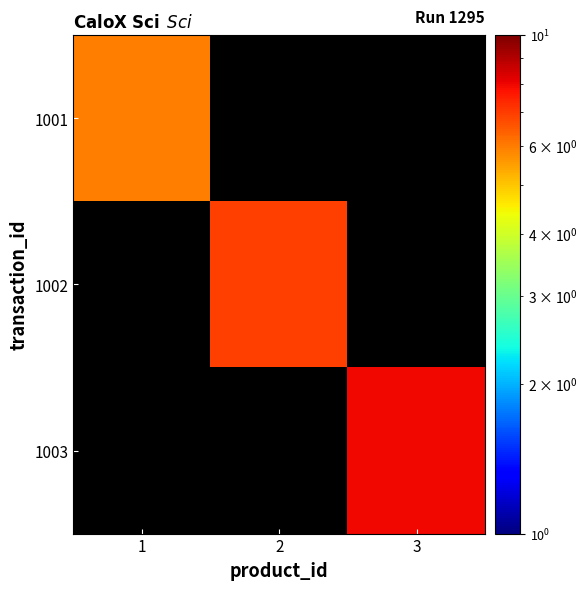

The 1001 series shows 4.1 at 1. True or false?

False